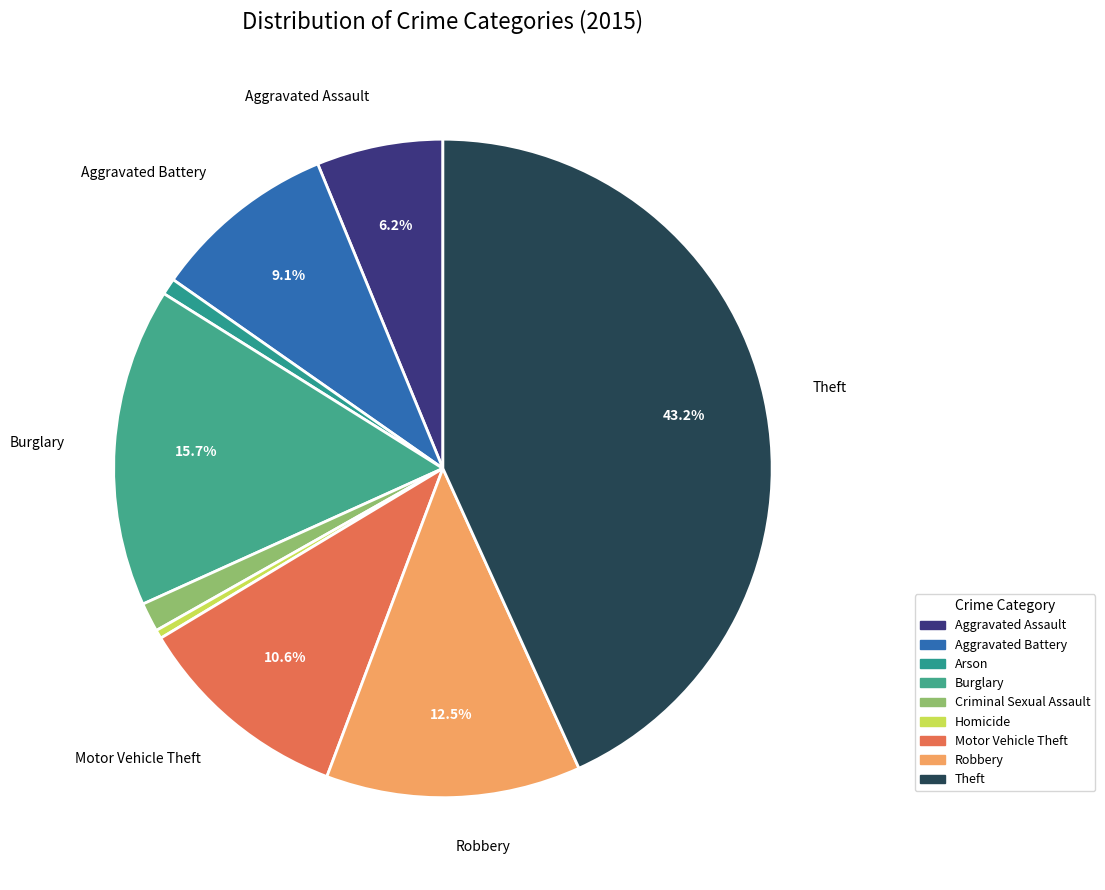

Rank the categories by value from lowest to highest.

Homicide, Arson, Criminal Sexual Assault, Aggravated Assault, Aggravated Battery, Motor Vehicle Theft, Robbery, Burglary, Theft